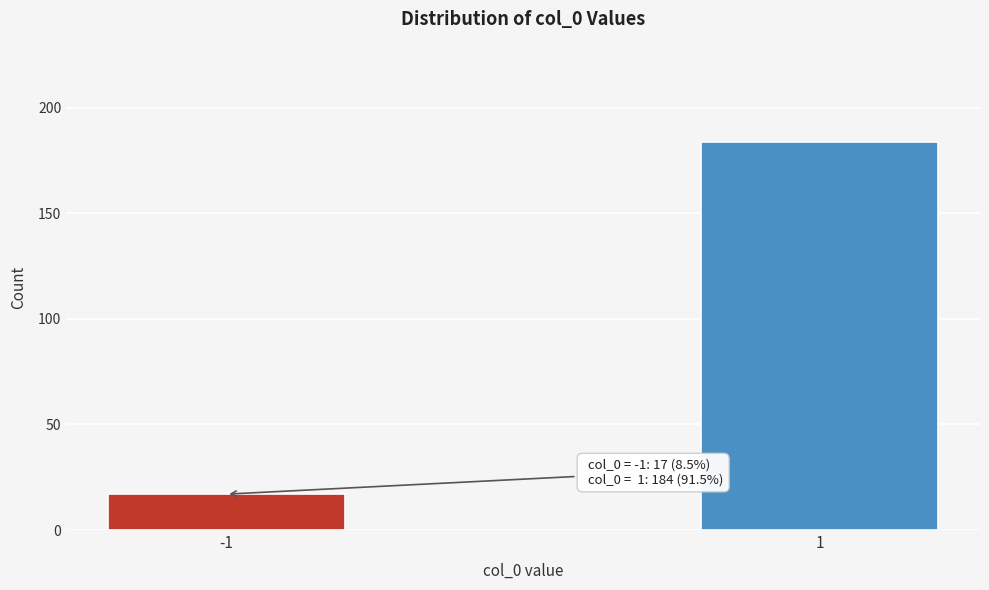

Reading left to right, list all the values displayed in this chart.

-1=17	1=184